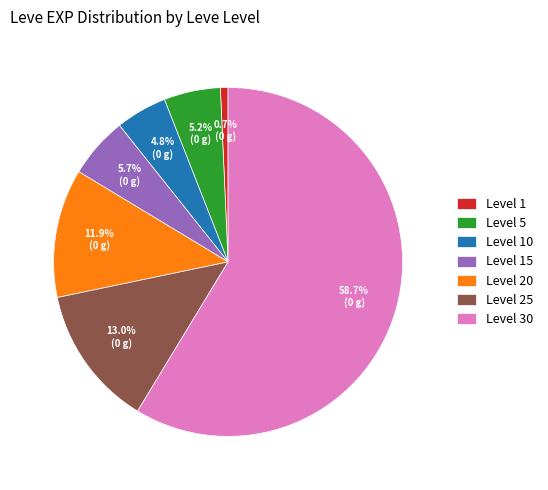

Which slice represents more than half of the pie?

Level 30